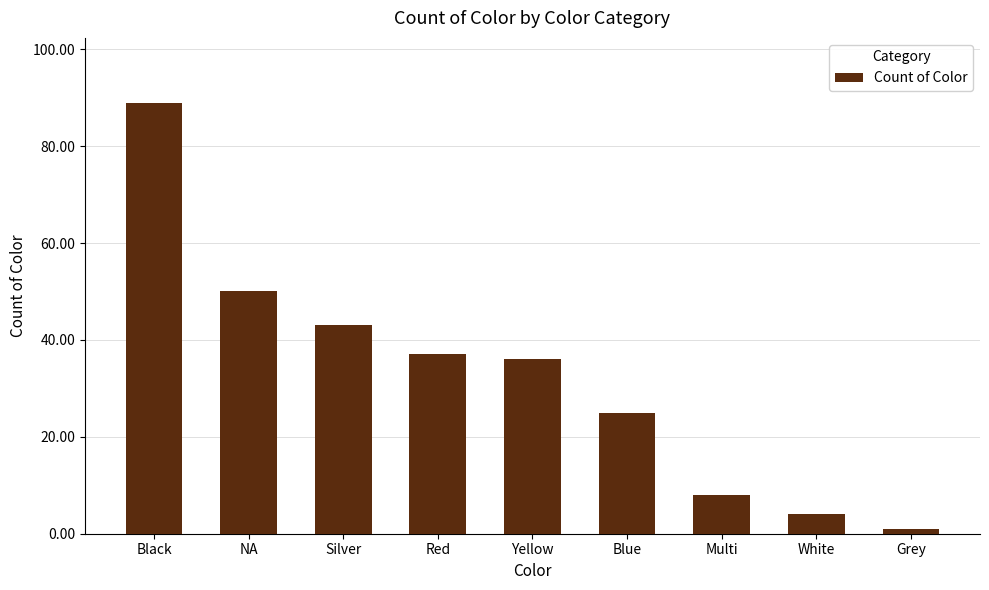

Reading left to right, list all the values displayed in this chart.

89	50	43	37	36	25	8	4	1